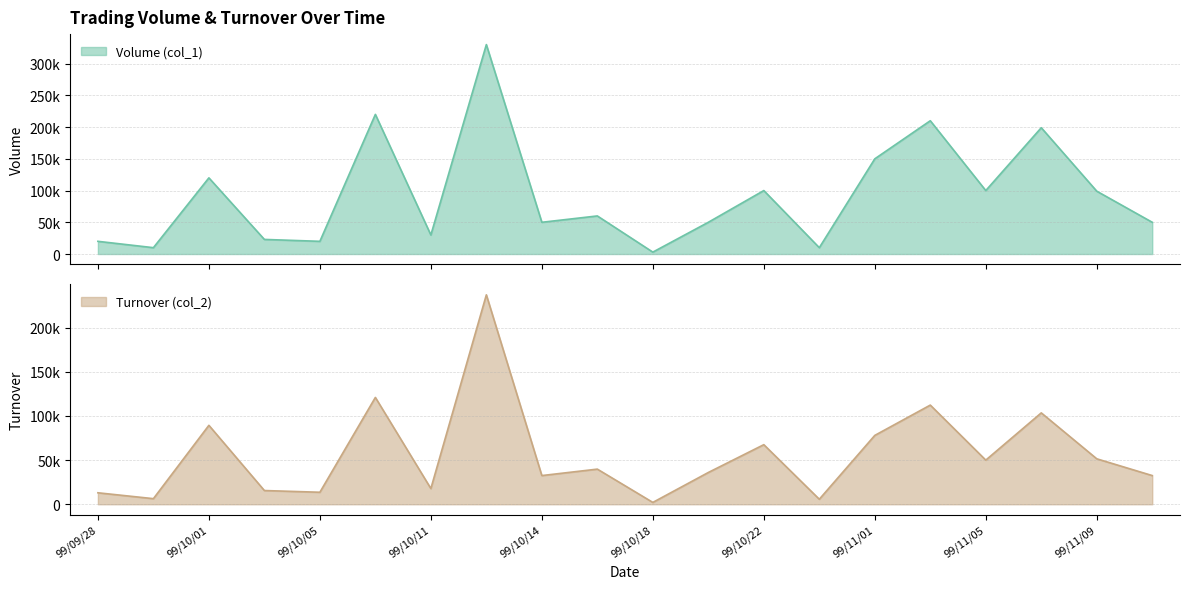

Rank the categories by Volume (col_1) value from highest to lowest.

99/10/12, 99/10/08, 99/11/02, 99/11/08, 99/11/01, 99/10/01, 99/10/22, 99/11/05, 99/11/09, 99/10/15, 99/10/14, 99/10/19, 99/11/15, 99/10/11, 99/10/04, 99/09/28, 99/10/05, 99/09/29, 99/10/25, 99/10/18